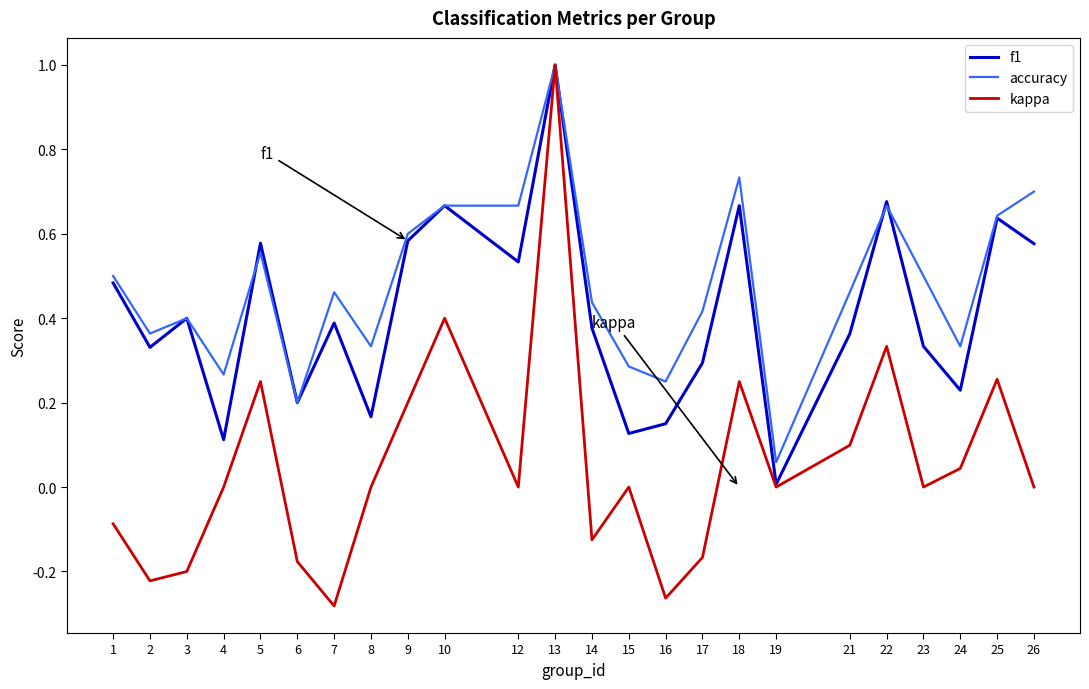

Is the value of accuracy at 6 greater than the value of f1 at 5?

No